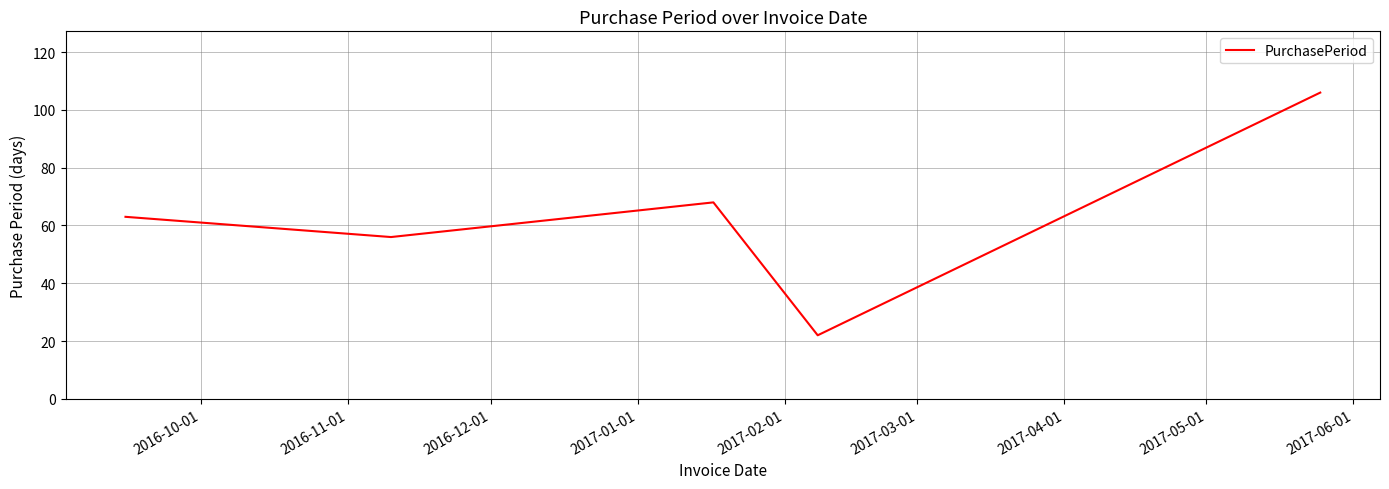

How many interior local valleys (lower than both neighbors) does the data have?

2